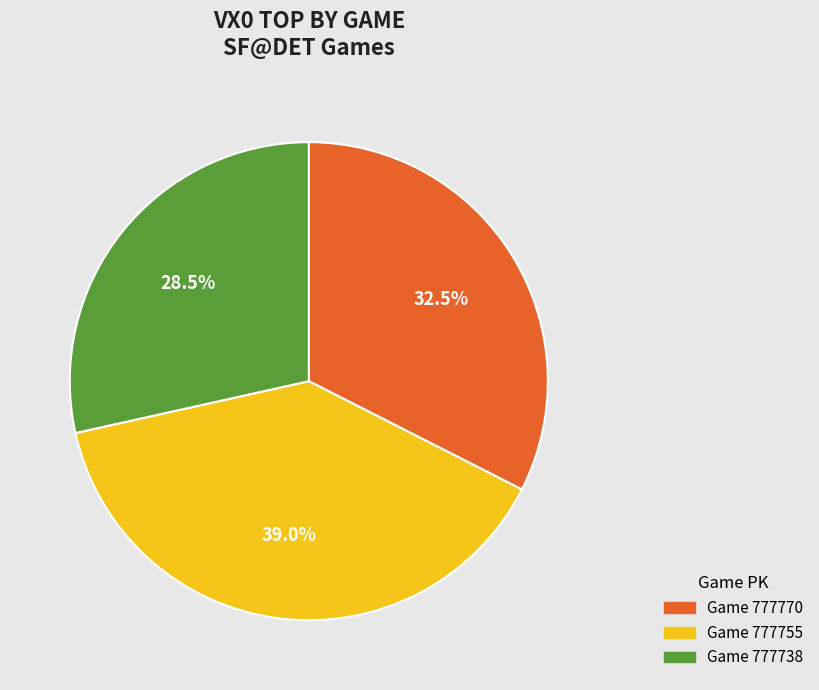

Is there a majority slice in this chart?

No